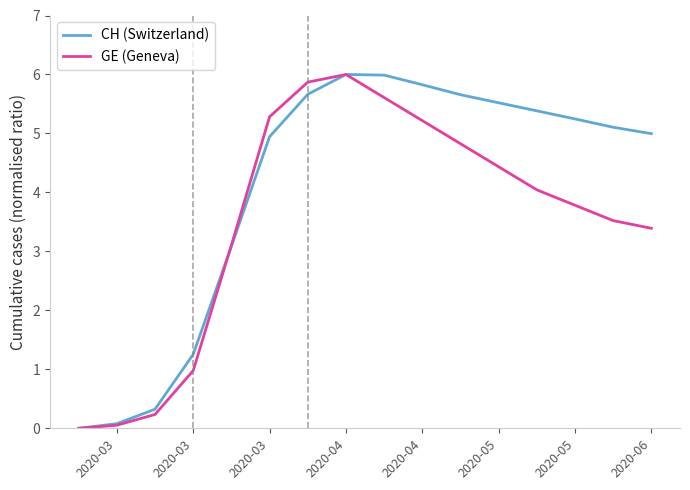

How many values in the GE (Geneva) series are below 4?

8